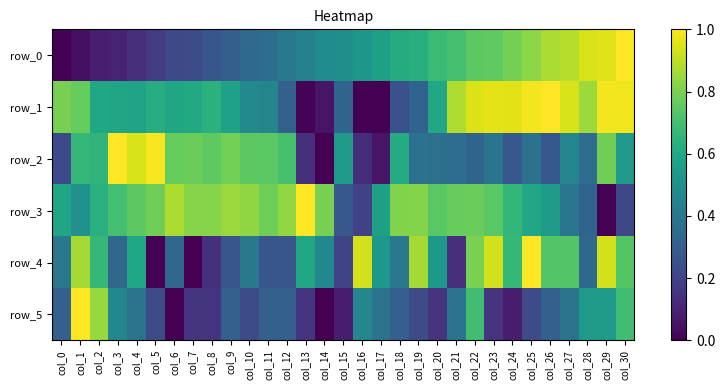

Count the number of data series in this chart.

6